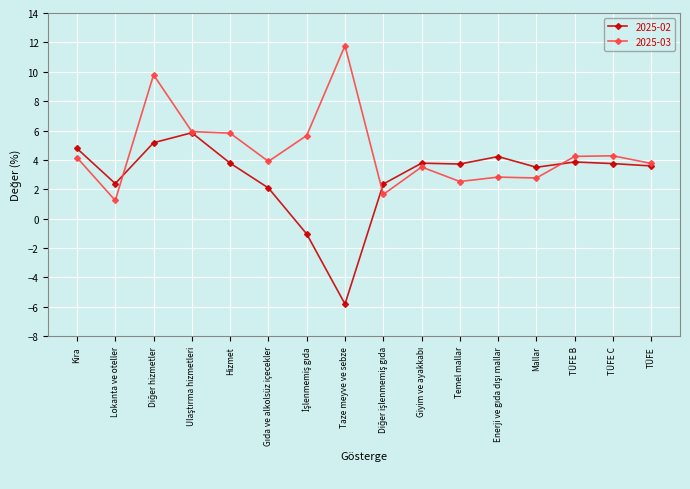

Is it true that 2025-03 equals 2.5 at Temel mallar?

True